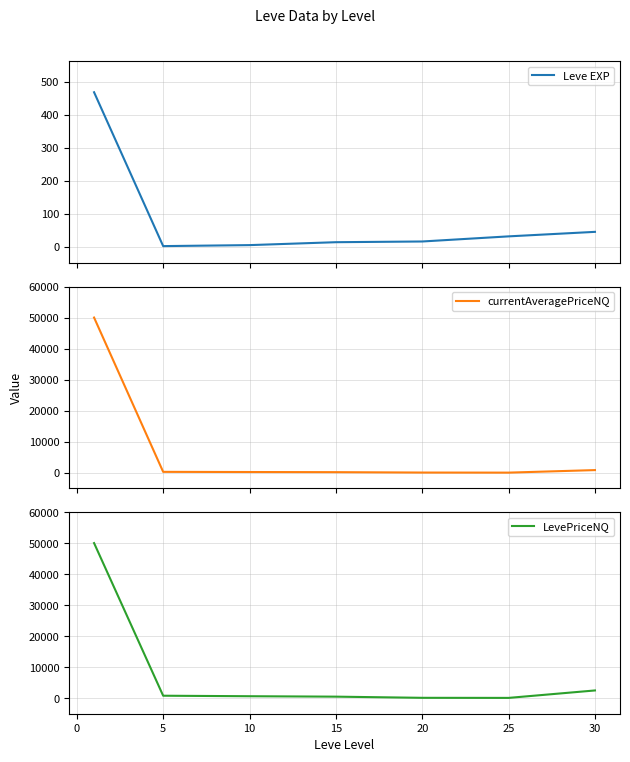

The currentAveragePriceNQ series shows 166.7 at 15. True or false?

True